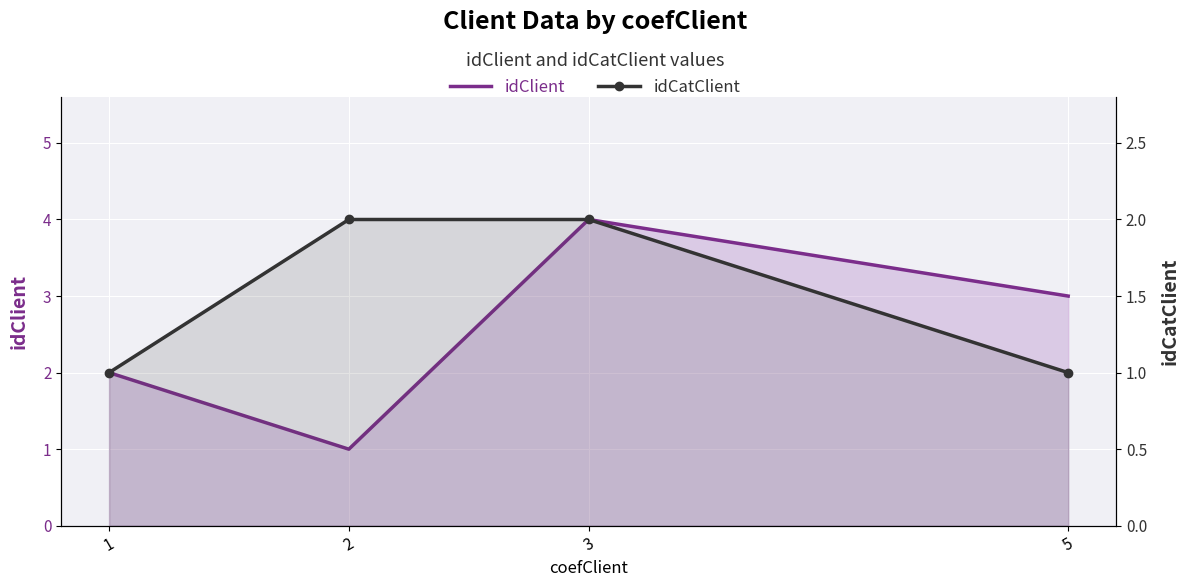

True or false: idCatClient has more than 1 interior local peaks.

False